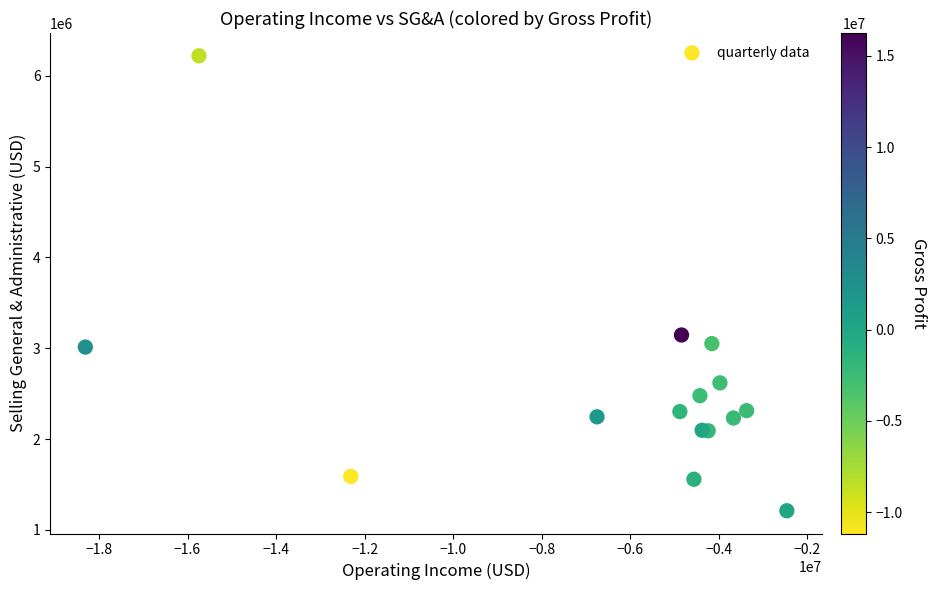

What Y value in the scatter plot is closest to 3715500?

3146000